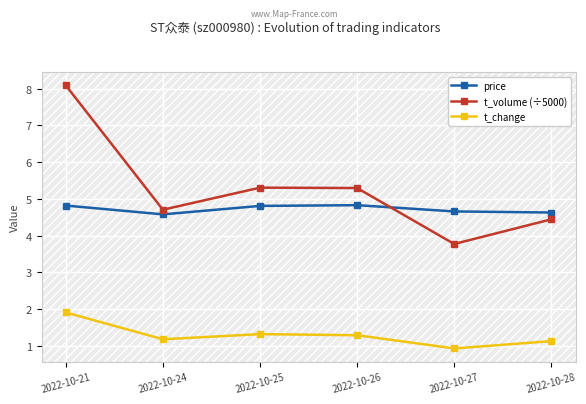

At 2022-10-25, list the series in order from smallest to largest.

t_change, price, t_volume (÷5000)